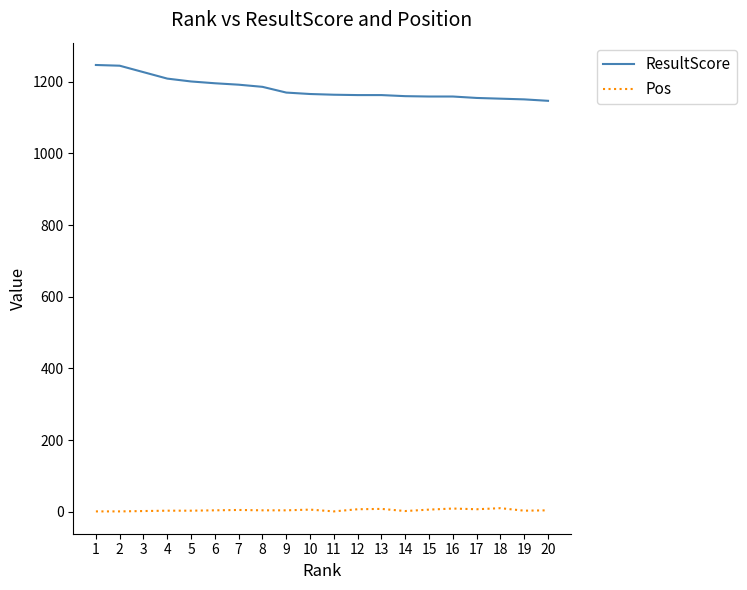

What is the maximum value for ResultScore?

1247